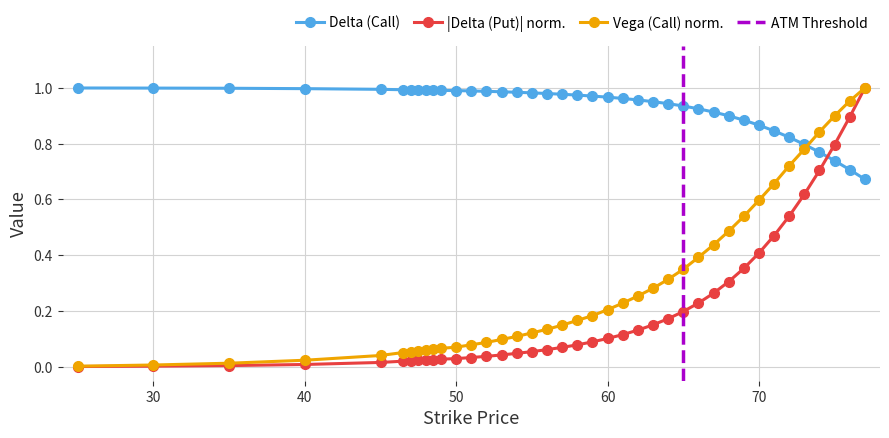

True or false: Vega (Call) has more than 0 interior local peaks.

False